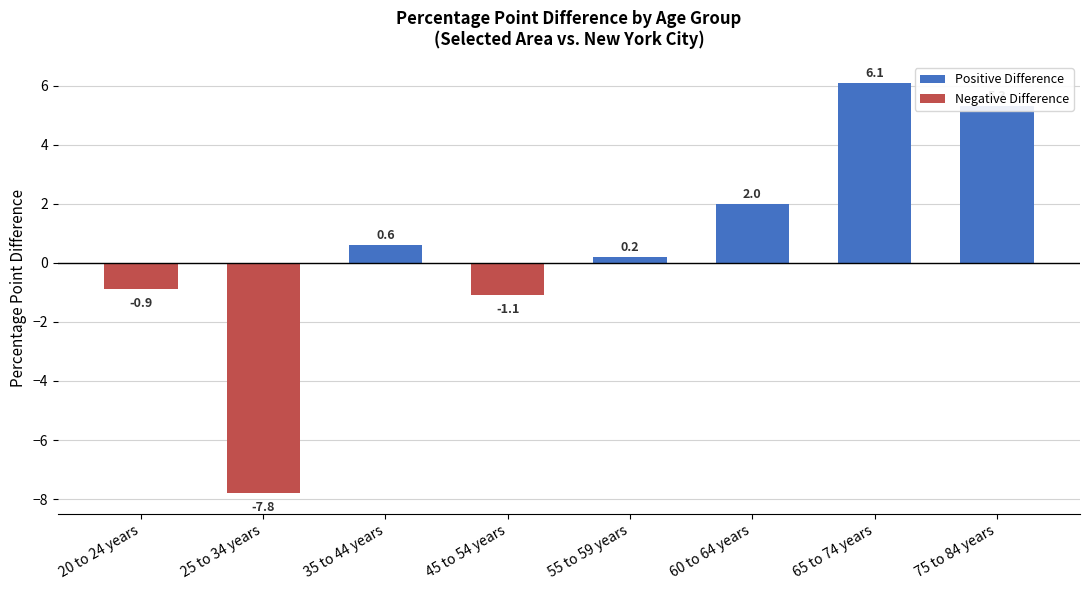

The chart shows a value of -0.9 at 20 to 24 years. True or false?

True